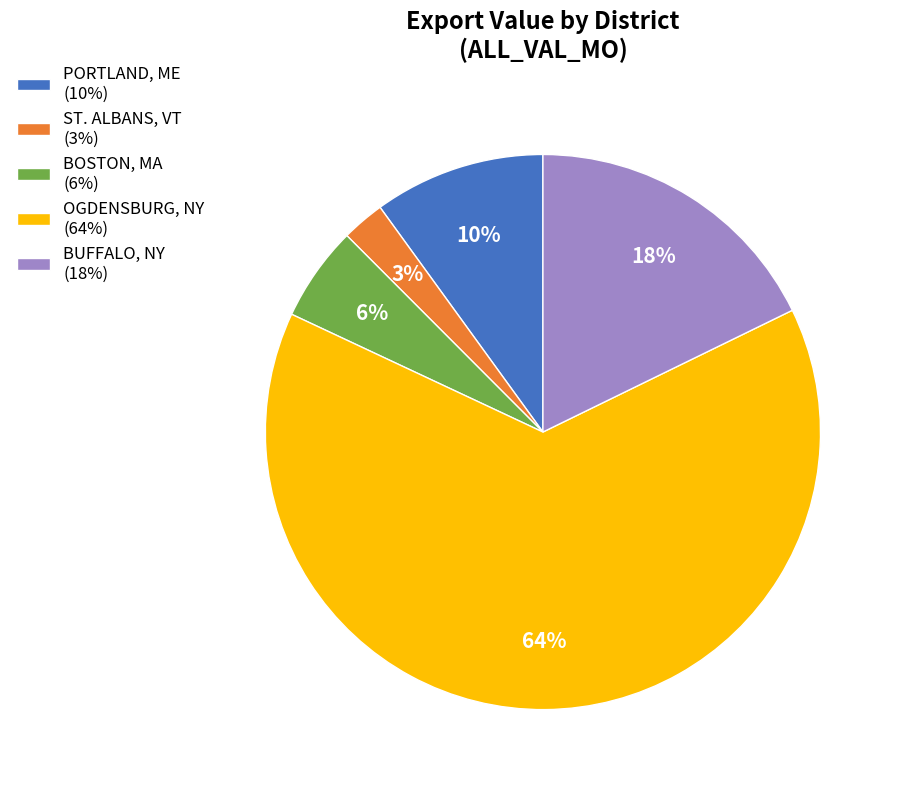

Combined, do BOSTON, MA and PORTLAND, ME account for over 50%?

No